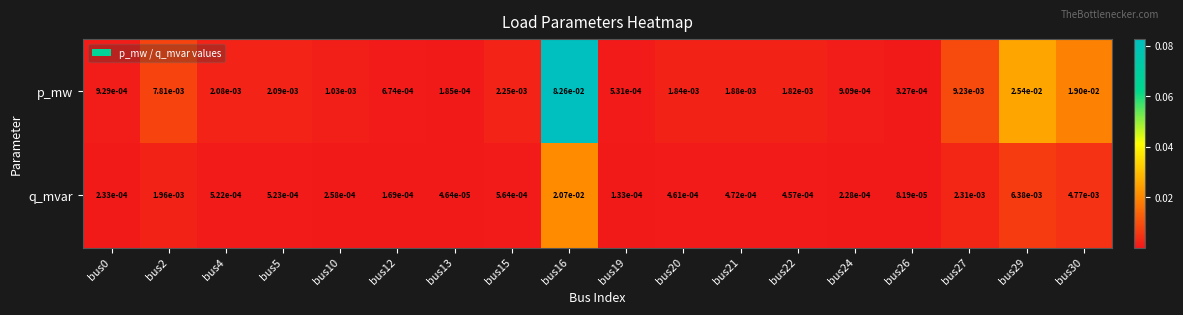

List the series in order of their peak value, lowest first.

q_mvar, p_mw